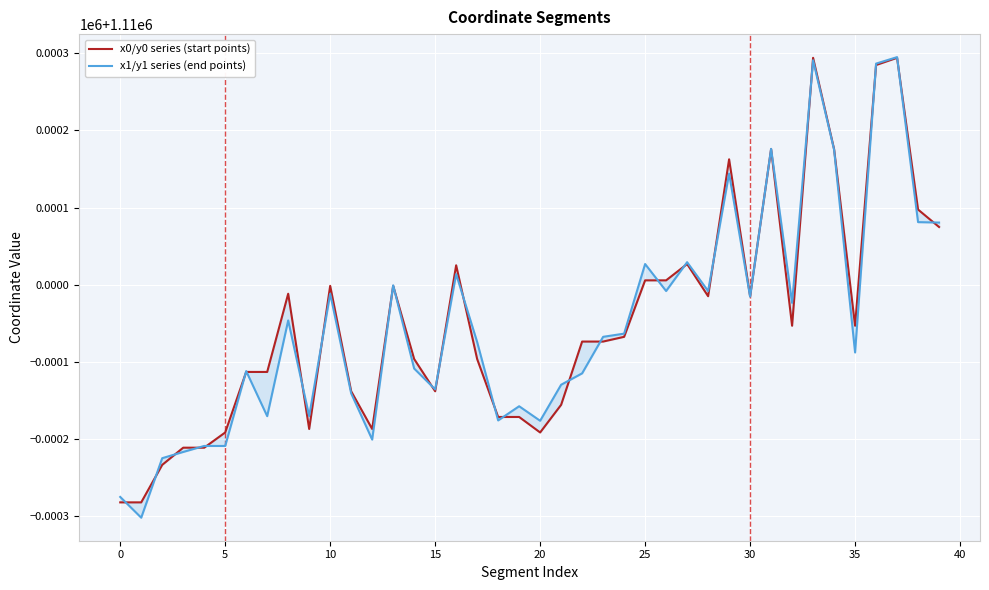

Reading left to right, what are all the values shown in this chart?

x0/y0 series (start points): 1109717.4	1109717.4	1109766.1	1109788.4	1109788.4	1109808.1	1109886.7	1109886.7	1109988.1	1109812.7	1109998.4	1109861.6	1109812.7	1109998.4	1109903.4	1109861.6	1110025.1	1109903.4	1109828.2	1109828.2	1109808.1	1109844.0	1109926.1	1109926.1	1109932.2	1110005.5	1110005.5	1110026.7	1109984.9	1110162.5	1109984.9	1110175.8	1109946.6	1110294.2	1110175.8	1109946.6	1110284.9	1110294.2	1110097.3	1110074.7
x1/y1 series (end points): 1109724.5	1109697.5	1109774.7	1109782.8	1109790.6	1109790.6	1109887.7	1109829.3	1109953.5	1109829.3	1109988.1	1109858.8	1109798.9	1109999.0	1109891.0	1109864.1	1110013.6	1109925.5	1109823.8	1109842.1	1109823.3	1109870.1	1109884.8	1109932.2	1109936.4	1110026.7	1109991.6	1110029.0	1109991.6	1110144.1	1109984.4	1110176.1	1109976.3	1110291.0	1110175.0	1109911.9	1110286.7	1110295.1	1110081.0	1110080.5